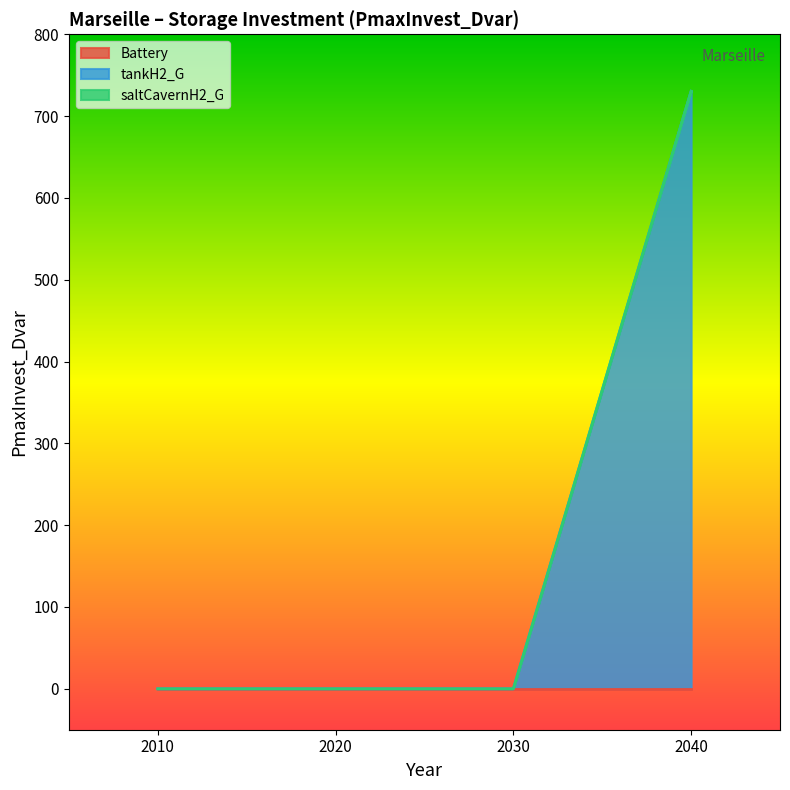

At which category is the sum across all series the highest?

2040